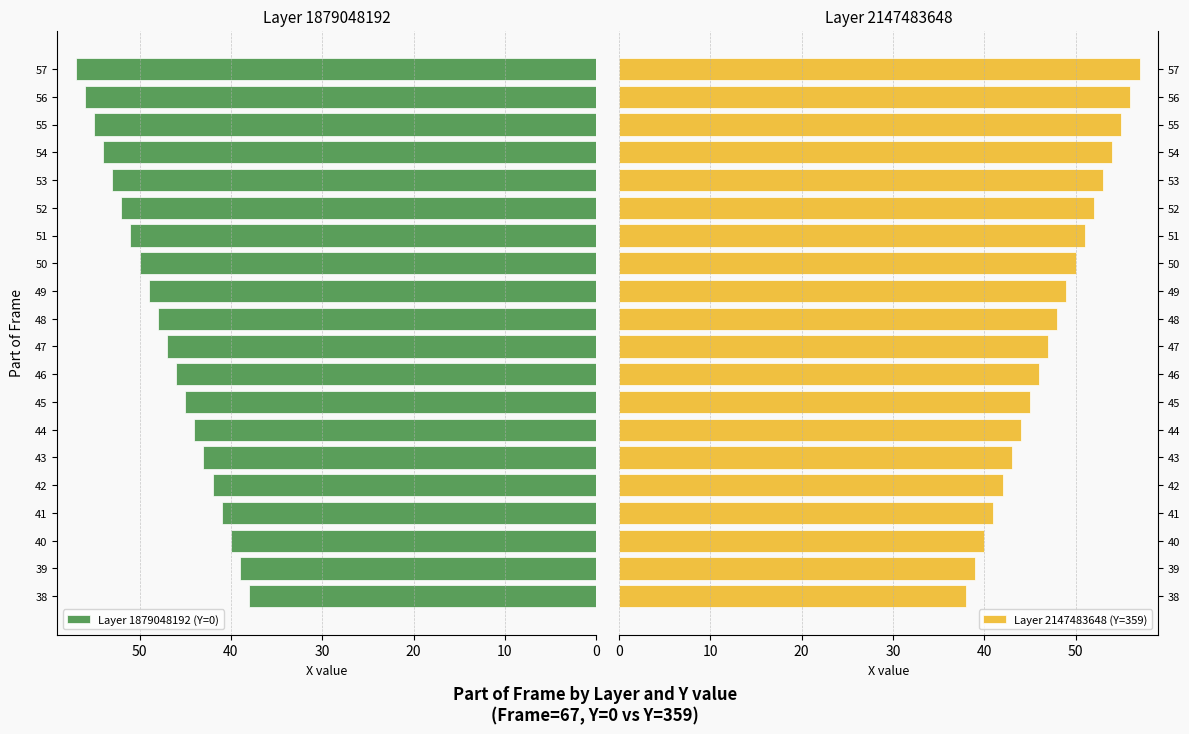

How many values in the Layer 2147483648 (Y=359) series exceed 48?

9